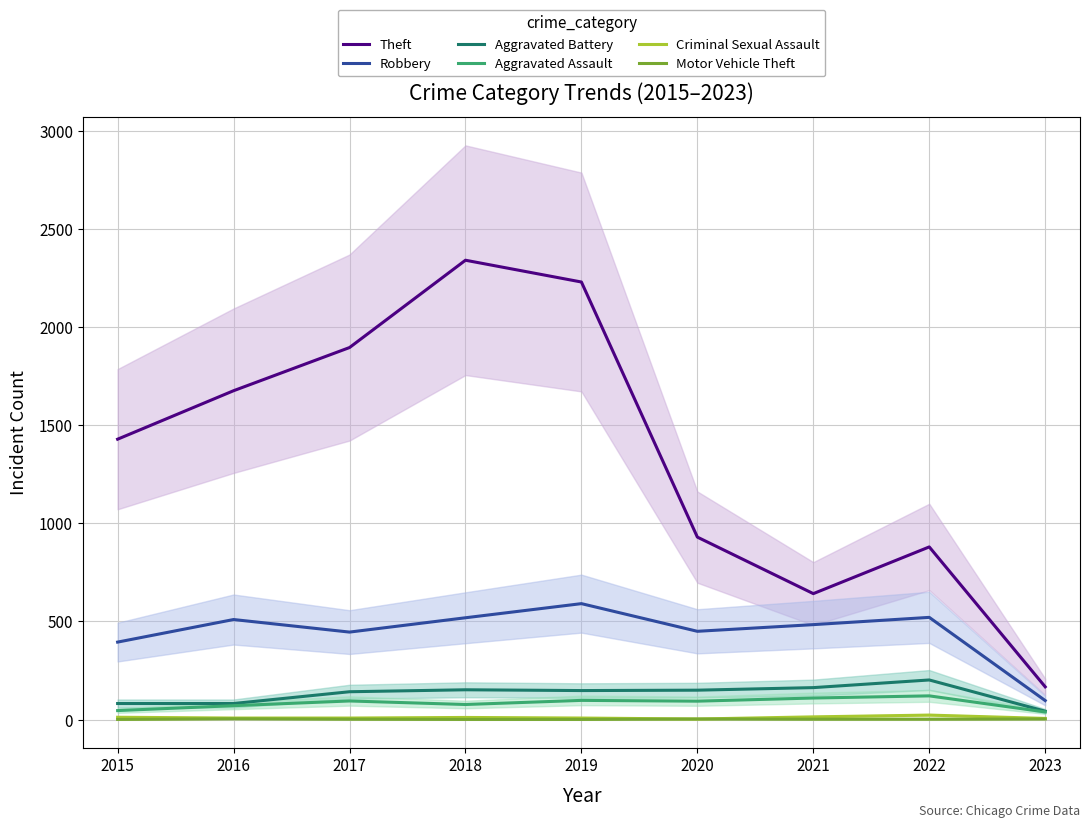

True or false: Aggravated Battery has a value of 163 at 2021.

True